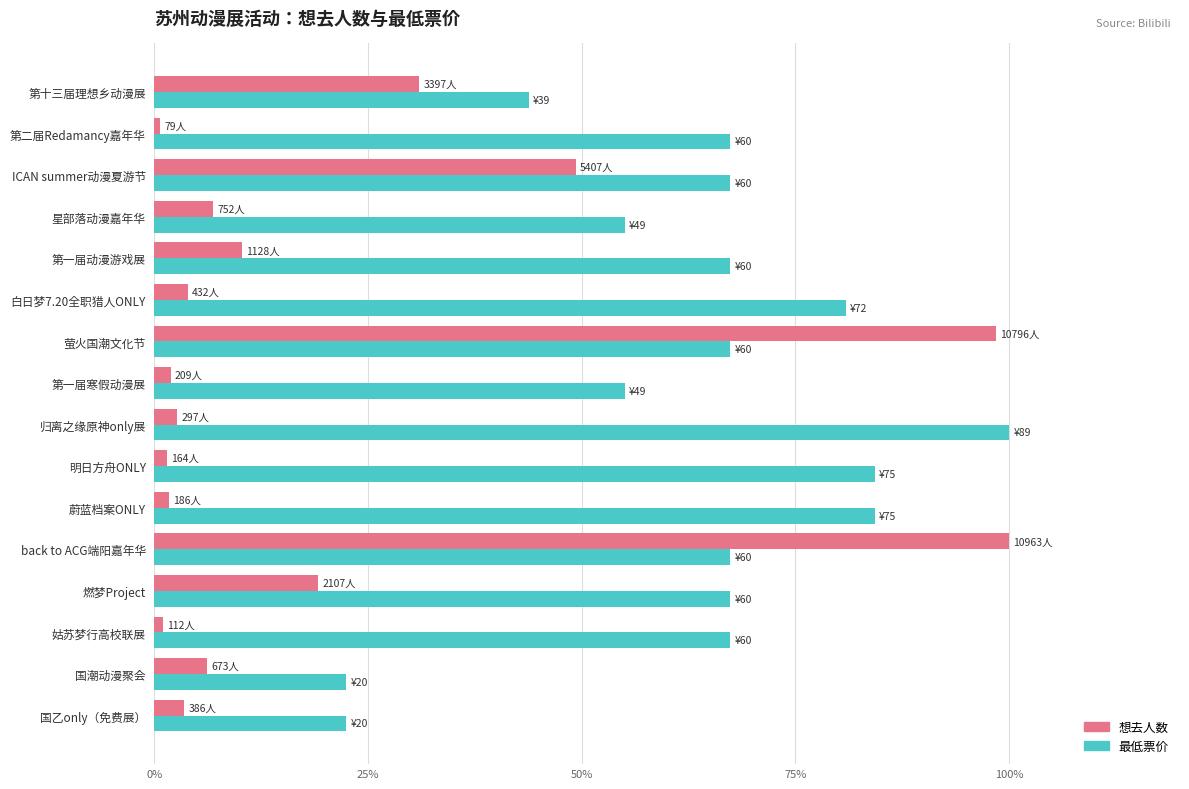

List the series in order of their overall mean, highest first.

最低票价, 想去人数